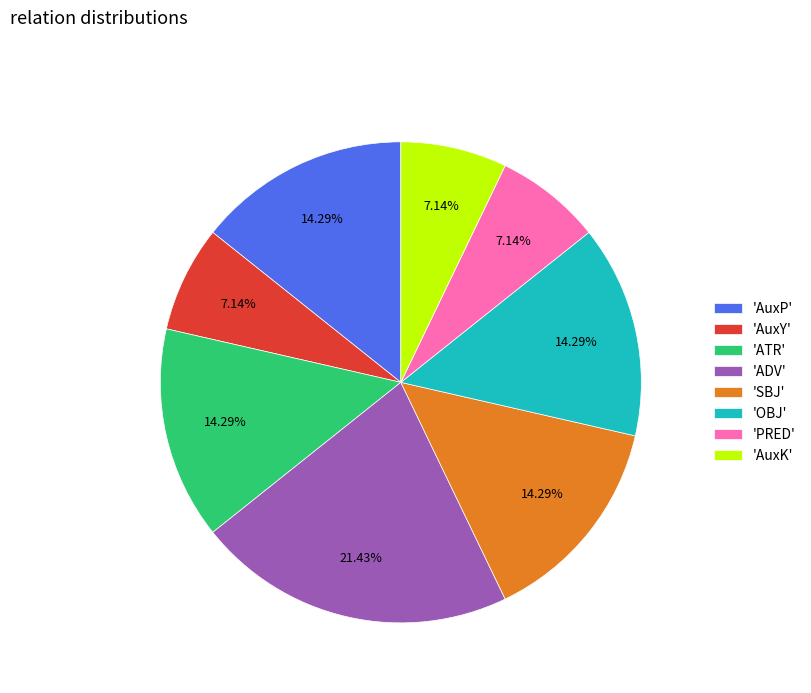

Do 'AuxK' and 'AuxY' together represent more than half of the pie?

No